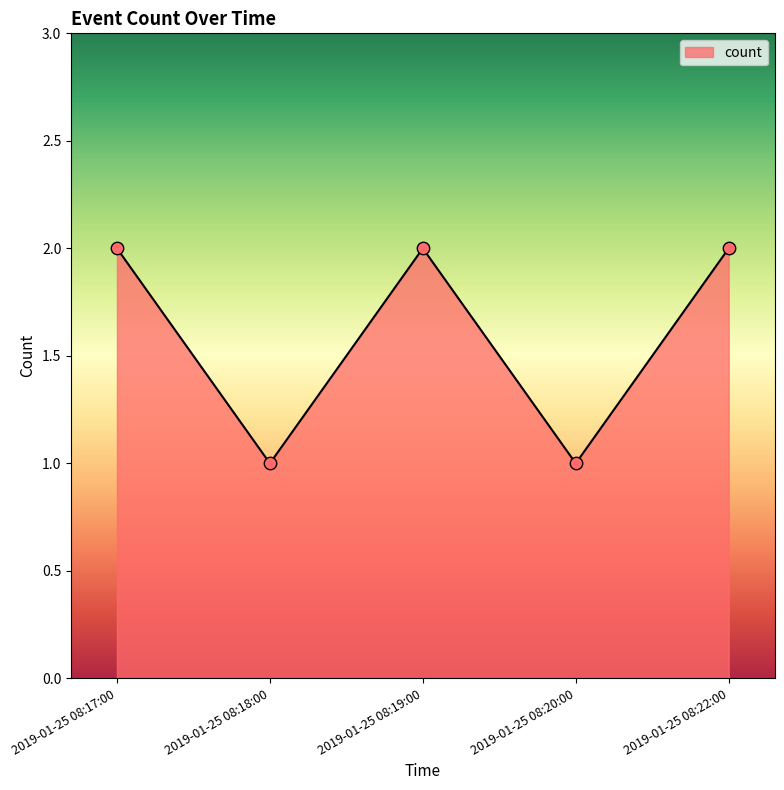

Approximately how many times larger is the value at 2019-01-25 08:22:00 compared to 2019-01-25 08:18:00?

2.0